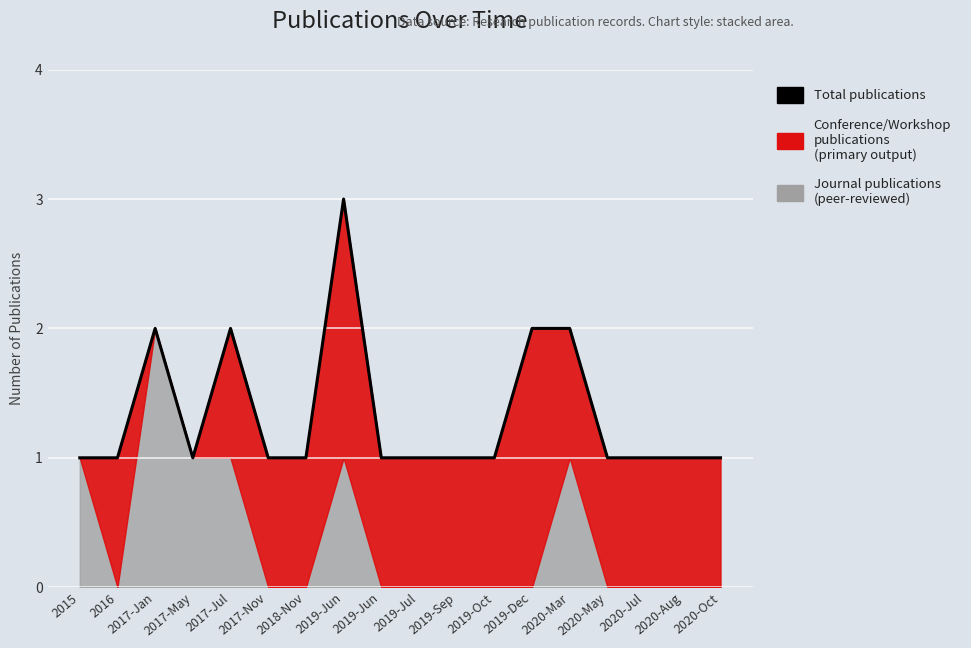

What is the maximum value shown in the chart?

3